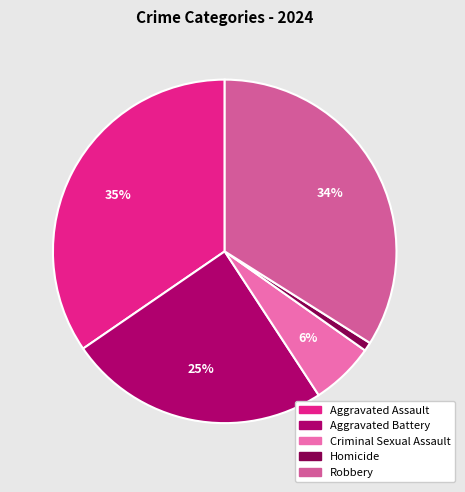

What is the smallest slice in the pie chart?

Homicide